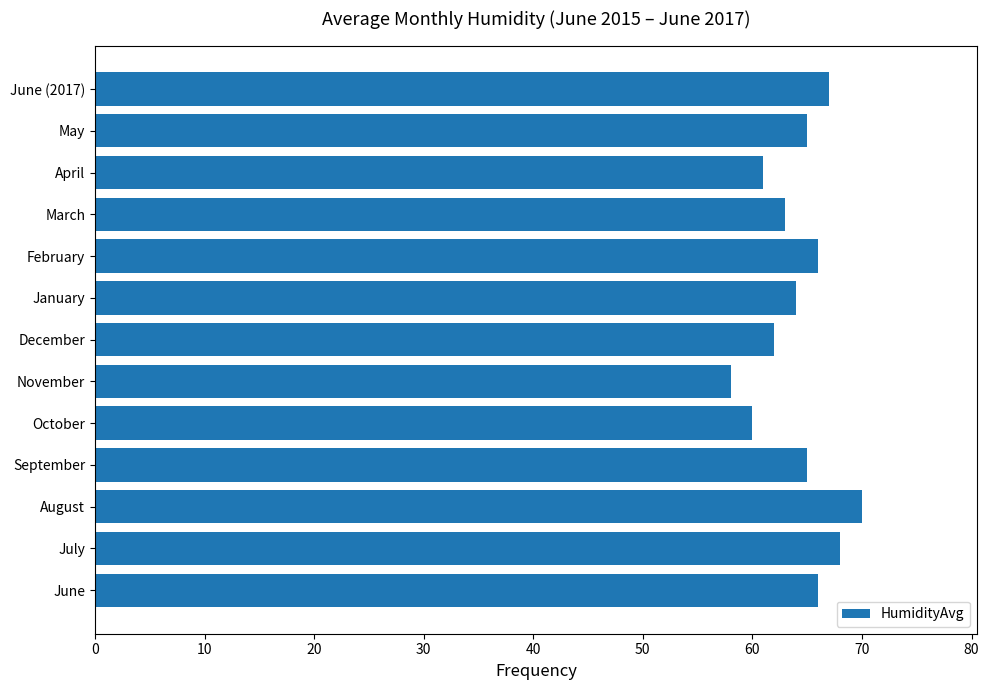

Count the number of data series in this chart.

1